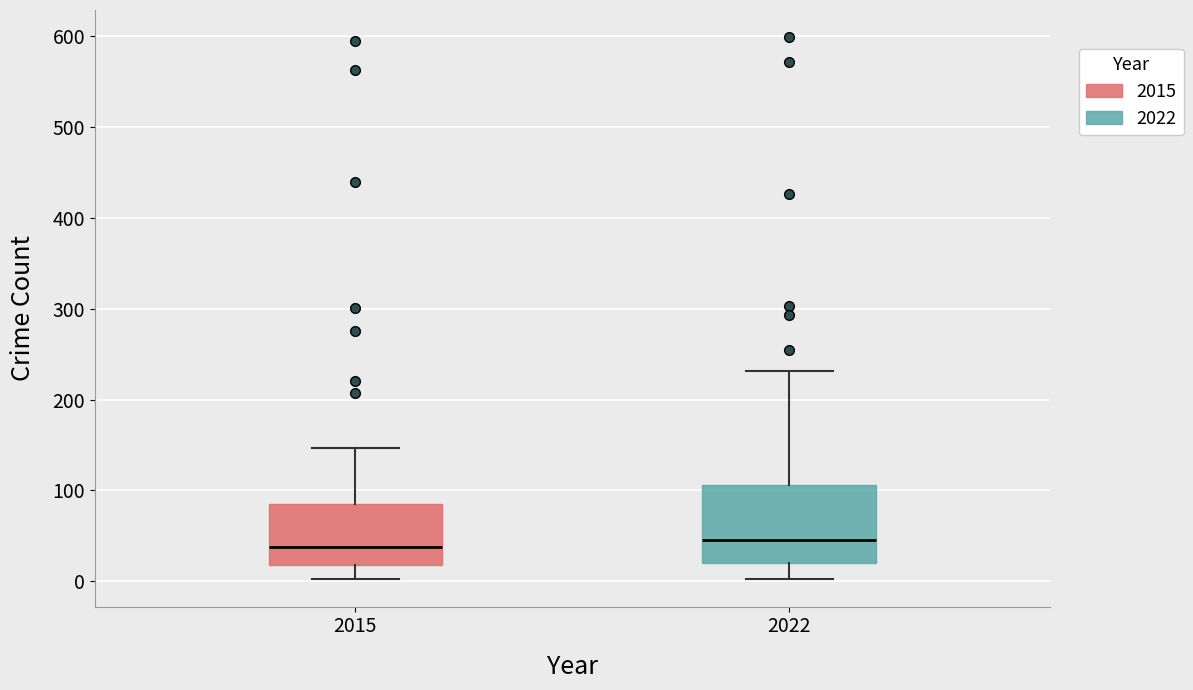

Reading left to right, transcribe this box plot: for each box, give where its median line is, the range the box spans, and where its two whiskers end, as read against the y-axis. The values are not printed on the chart, so give them approximately, as read against the axis.

2015: median 40, box 20 to 90, whiskers 0 to 150
2022: median 50, box 20 to 110, whiskers 0 to 230